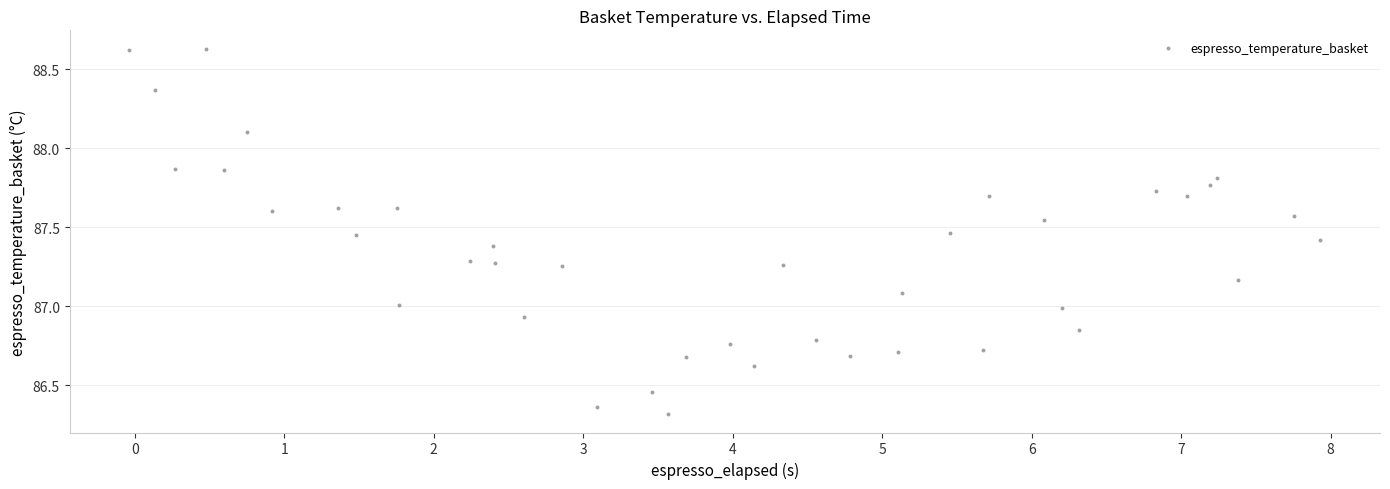

What is the range of Y values (max minus min)?

2.3